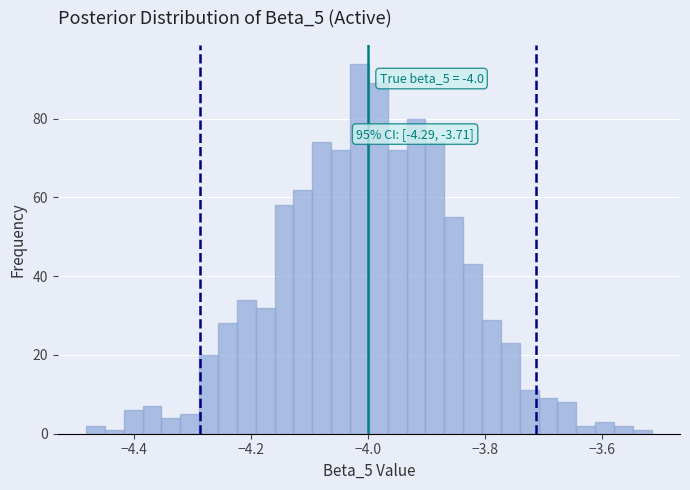

Around what value on the x-axis is the tallest bar? Give the approximate position of its centre, as read against the axis.

-4.02